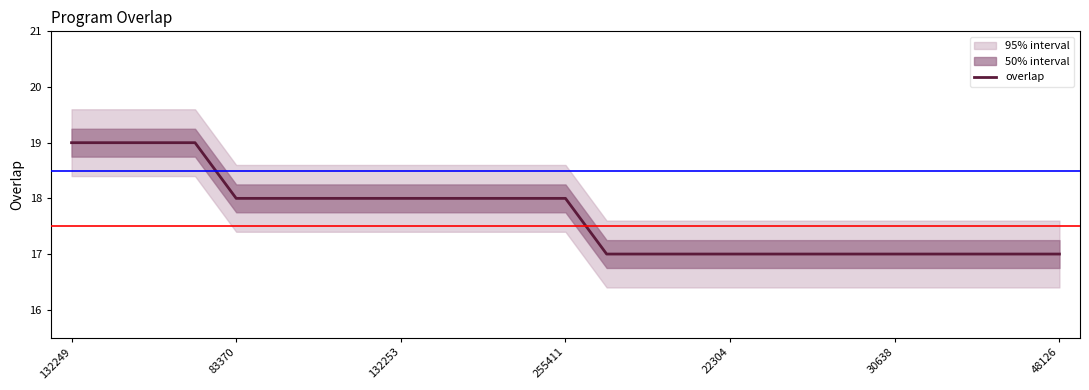

How many data points does each series have?

25